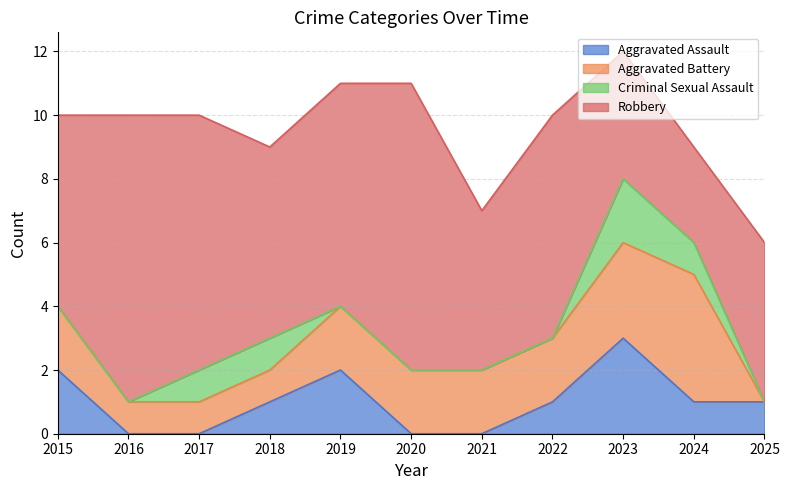

At which category is the sum across all series the highest?

2023